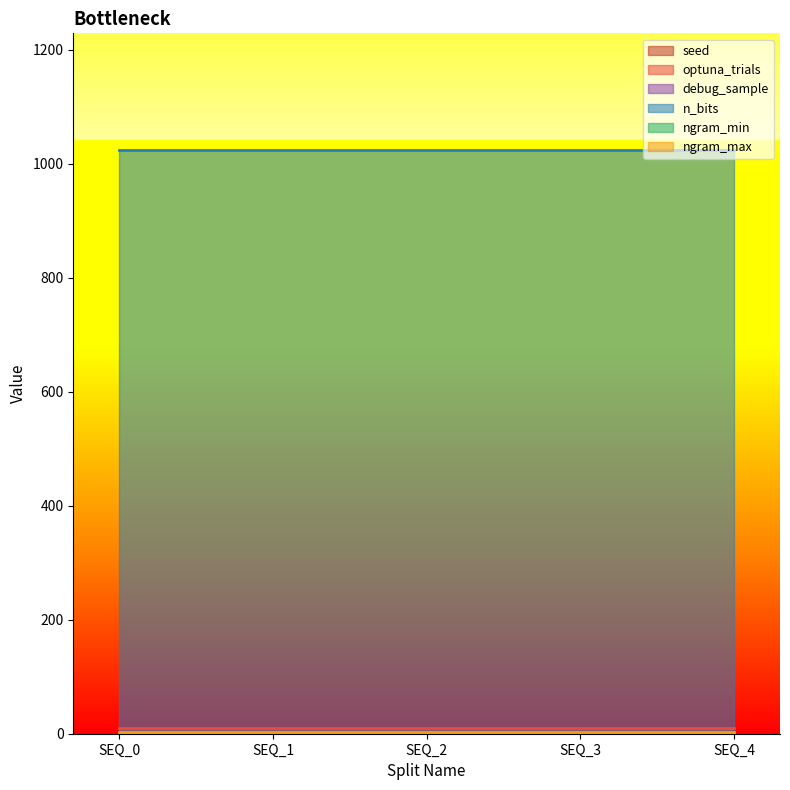

What is the spread (max minus min) of values at SEQ_1?

1024.0